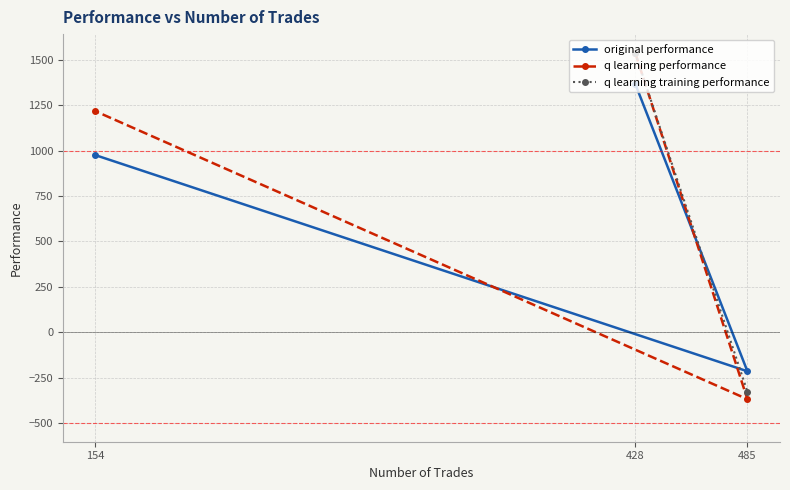

Rank the series at 428 from lowest to highest value.

original performance, q learning performance, q learning training performance